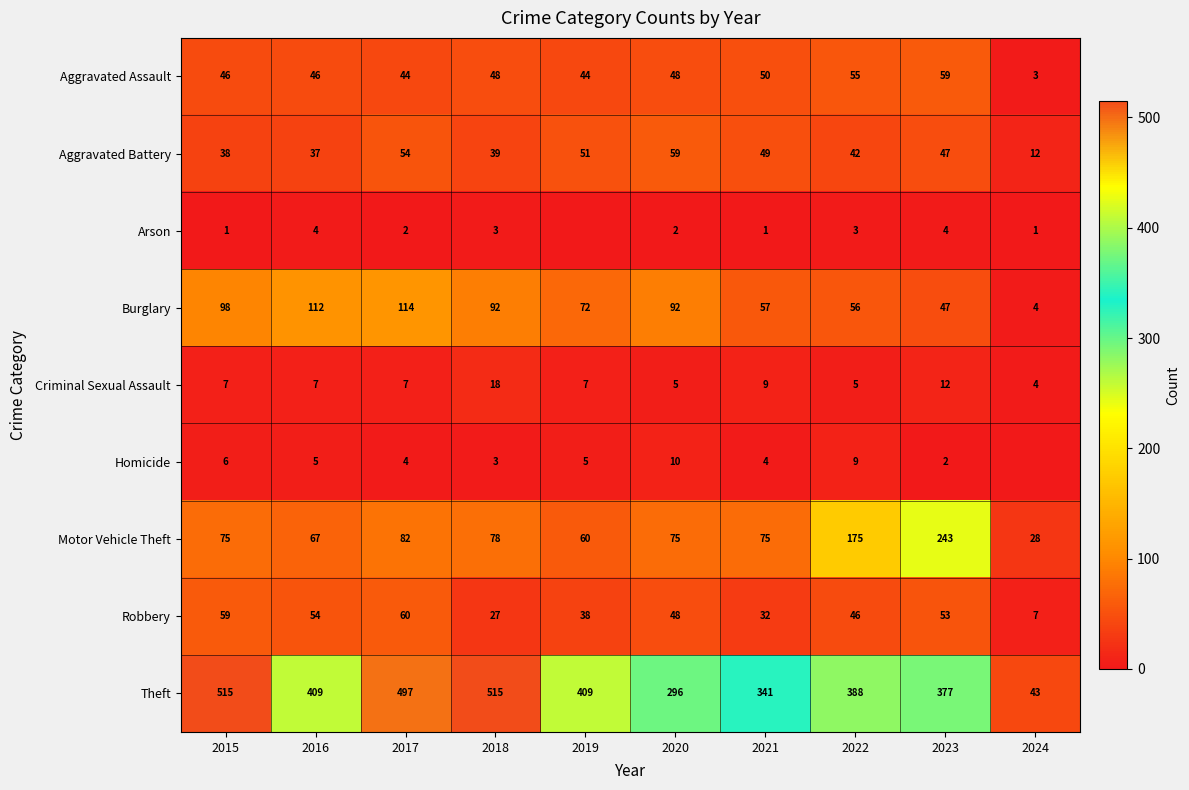

Is the value of Motor Vehicle Theft at 2024 greater than the value of Criminal Sexual Assault at 2016?

Yes